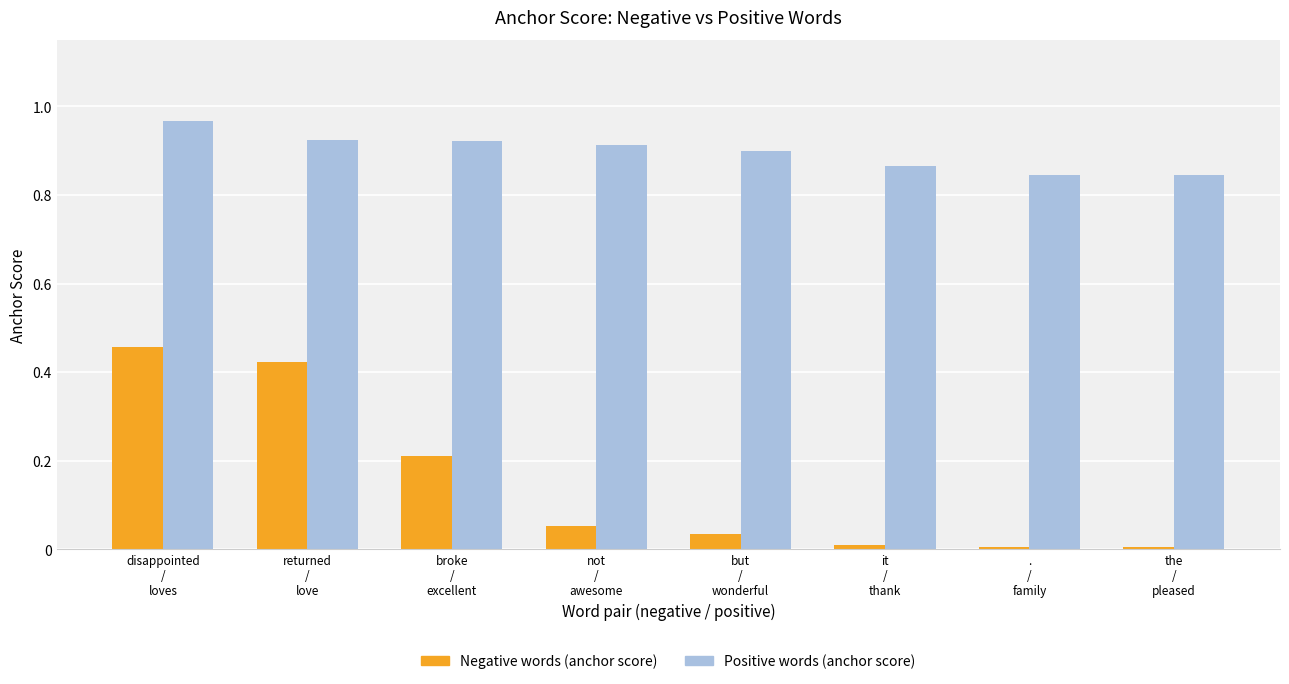

What is the sum of all Positive words (anchor score) values?

7.2